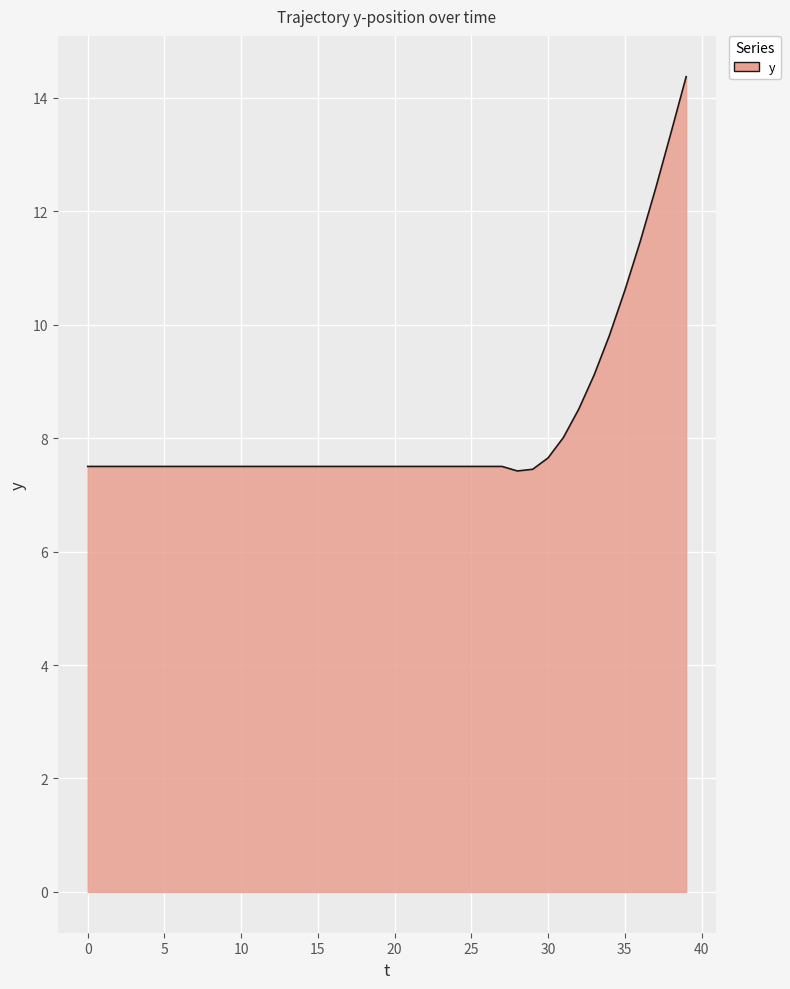

What is the maximum value shown in the chart?

14.4